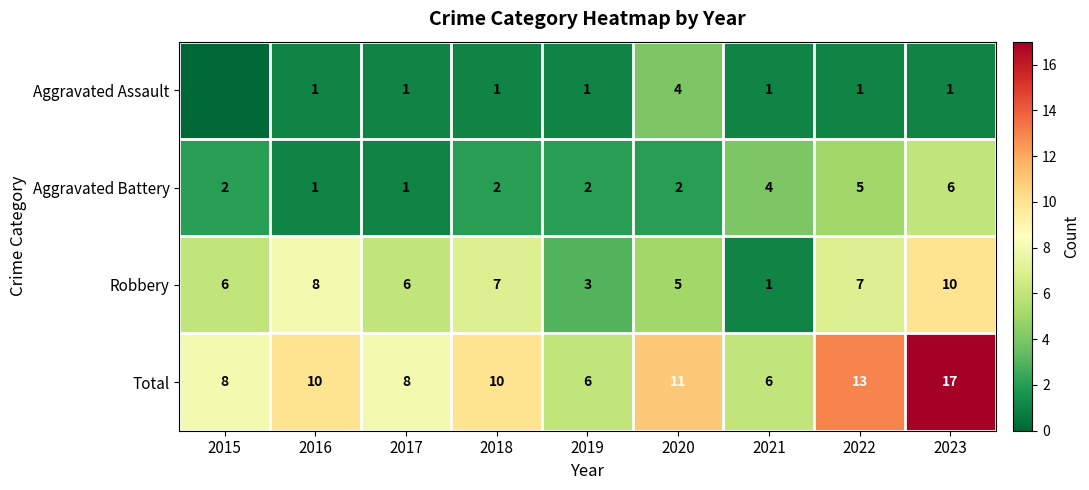

Rank the series at 2023 from highest to lowest value.

Total, Robbery, Aggravated Battery, Aggravated Assault